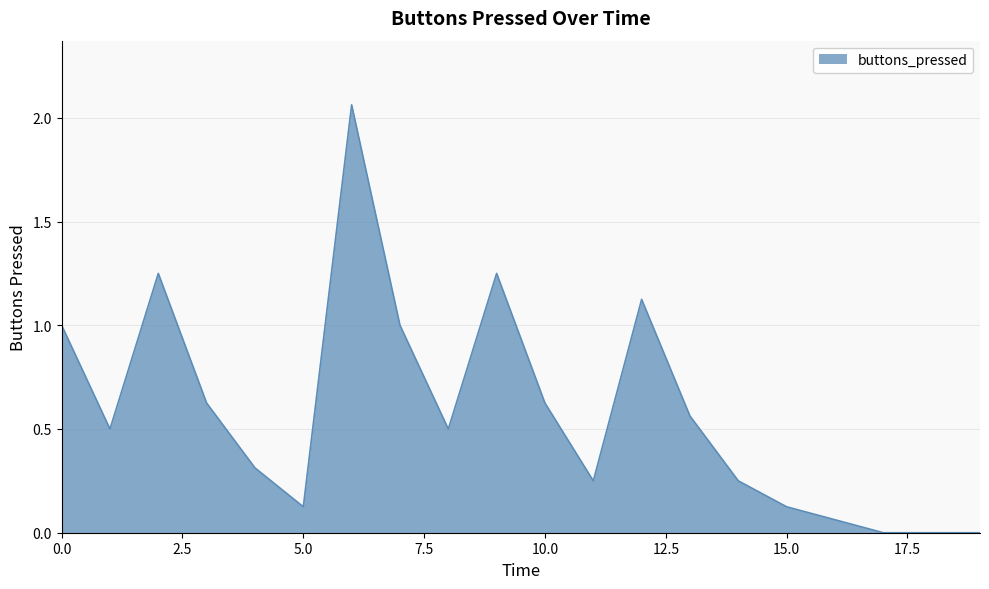

True or false: the data has more than 0 interior local peaks.

True